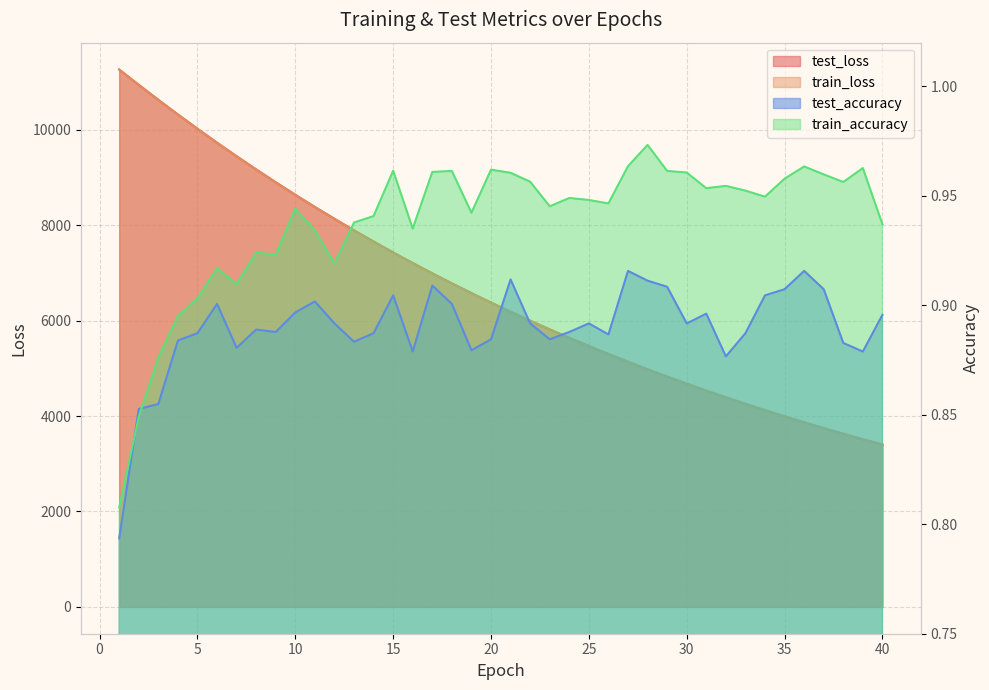

Rank the series at 31 from lowest to highest value.

test_accuracy, train_accuracy, train_loss, test_loss